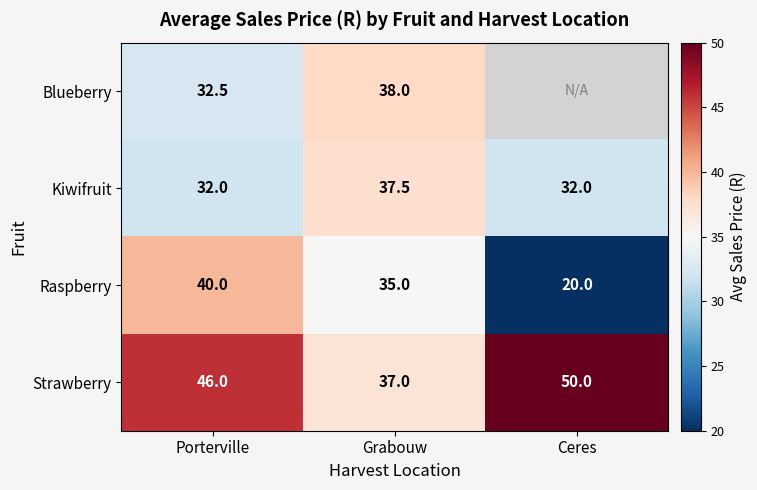

At which label does Strawberry reach its minimum?

Grabouw